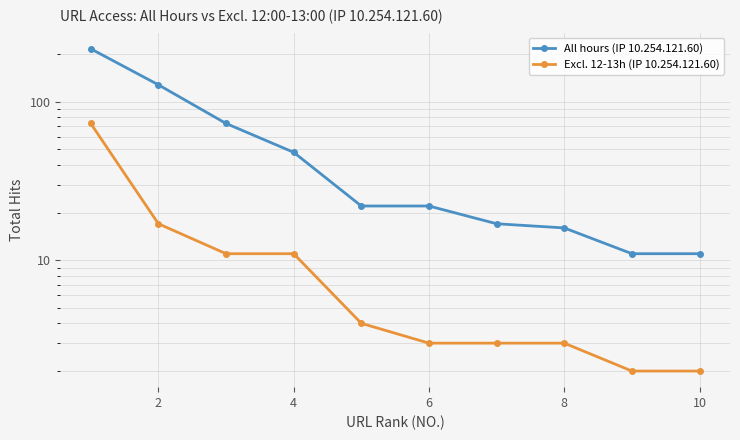

What is the greatest value displayed?

216